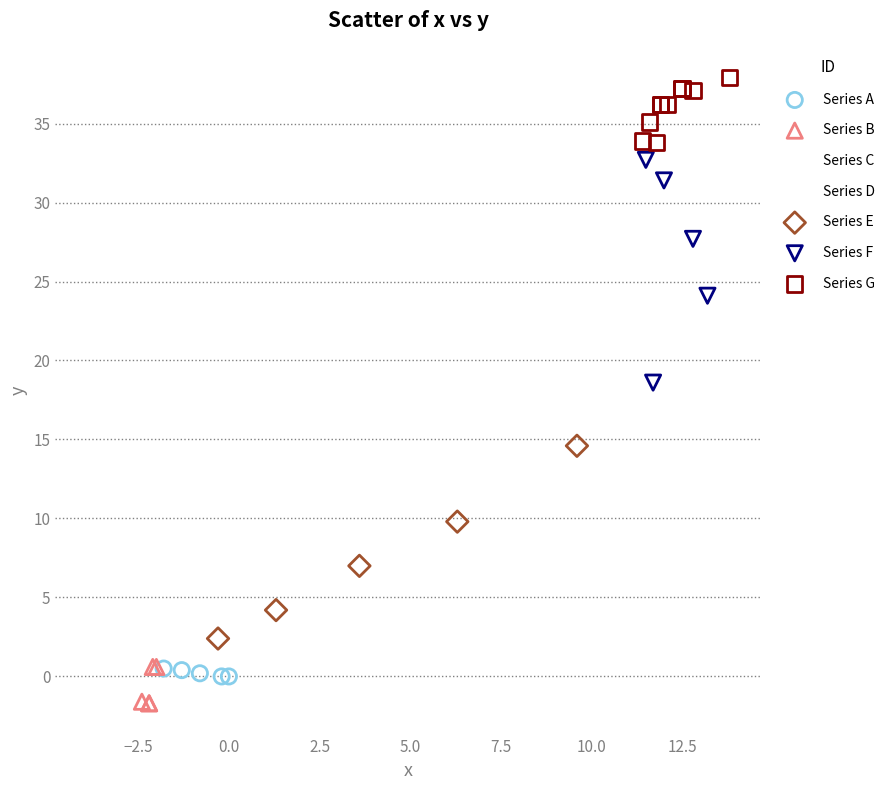

Which series has the largest Y range (max minus min)?

Series F